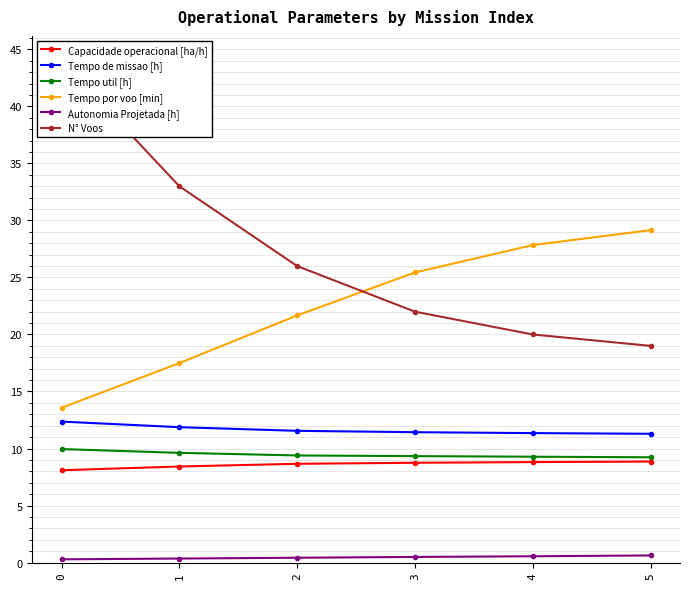

Rank the series by their maximum value, from lowest to highest.

Autonomia Projetada [h], Capacidade operacional [ha/h], Tempo util [h], Tempo de missao [h], Tempo por voo [min], N° Voos